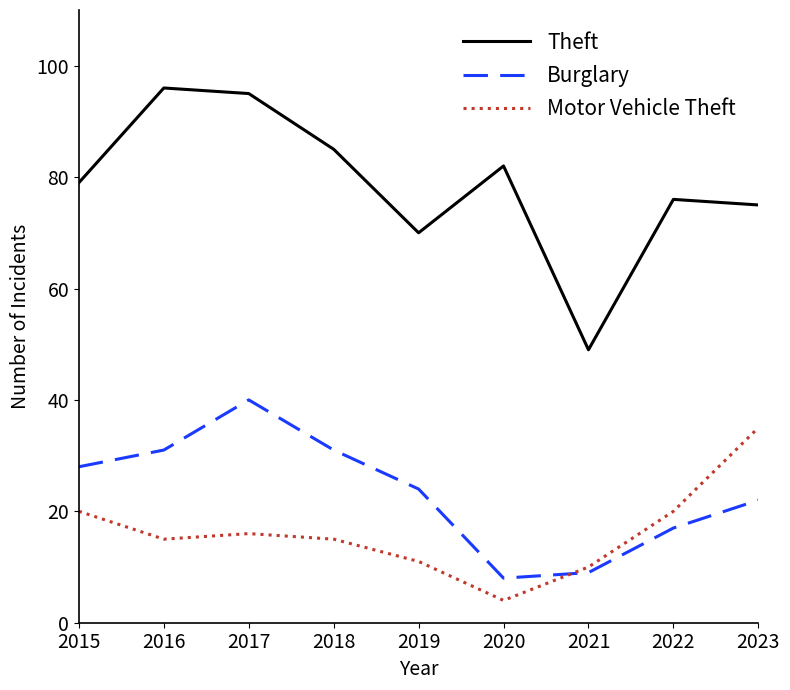

What is the difference between the highest and lowest values at 2020?

78